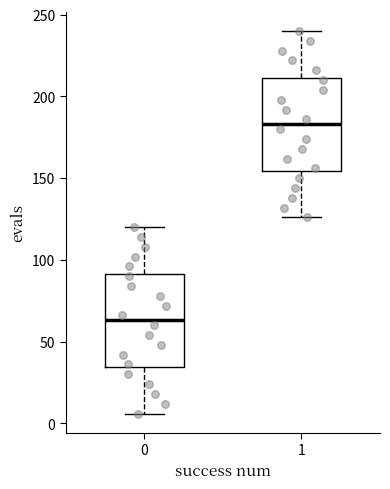

Where does the median line of the box at x = 1 sit on the y-axis? The values are not printed on the chart, so give them approximately, as read against the axis.

185